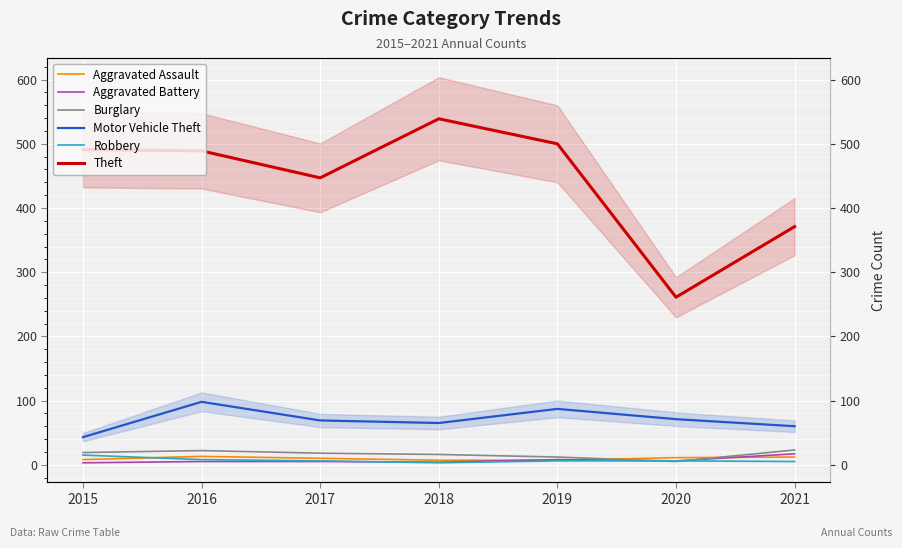

In Robbery, how many points are lower than both neighbors (excluding endpoints)?

1